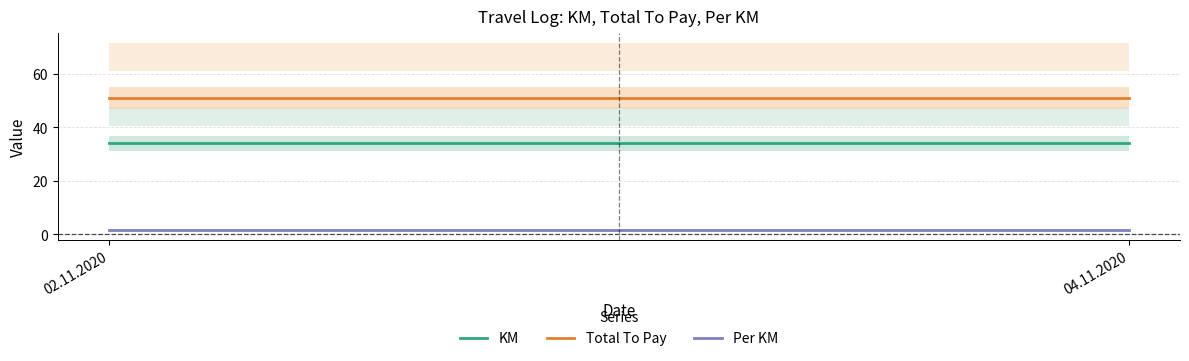

What is the label of the 2nd point from the left?

04.11.2020